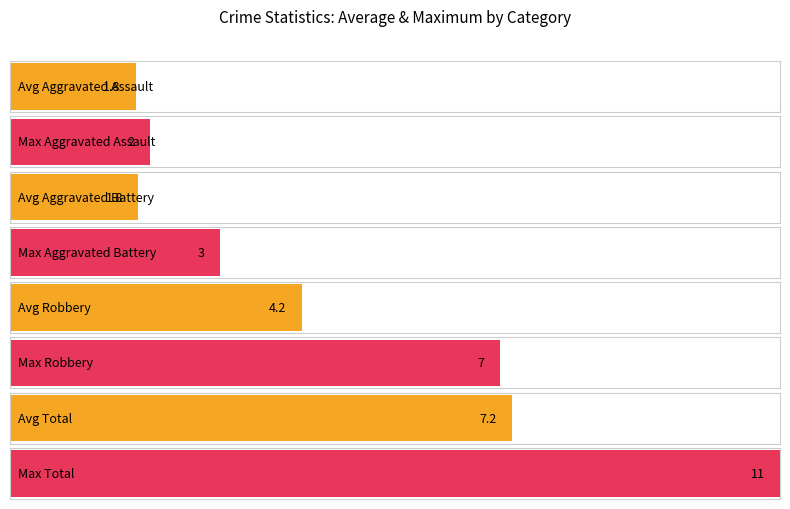

How many distinct data groups are displayed?

4